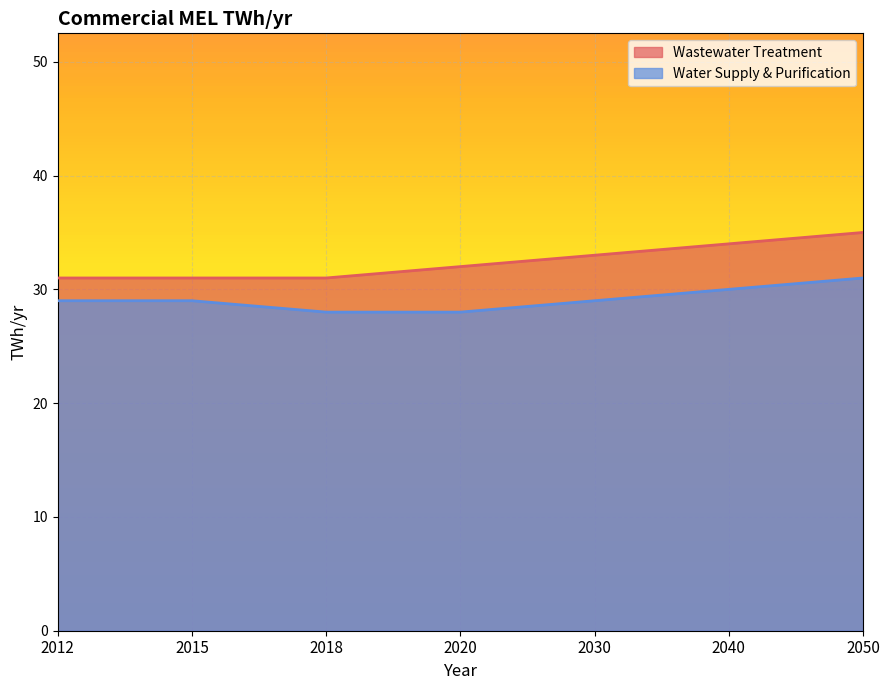

Which label corresponds to the largest value in the chart?

2050